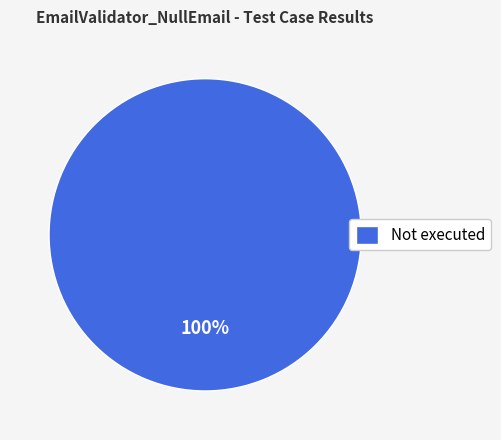

How many segments does this pie chart have?

1